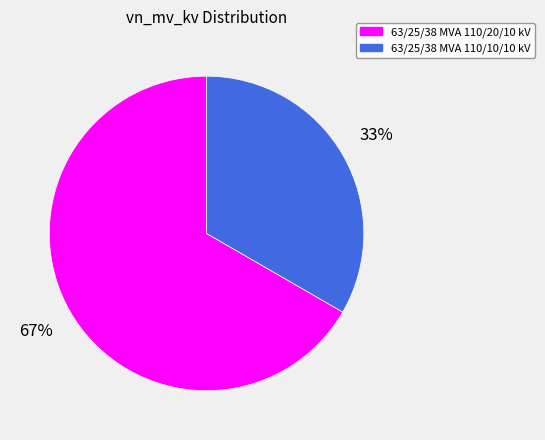

How many segments does this pie chart have?

2